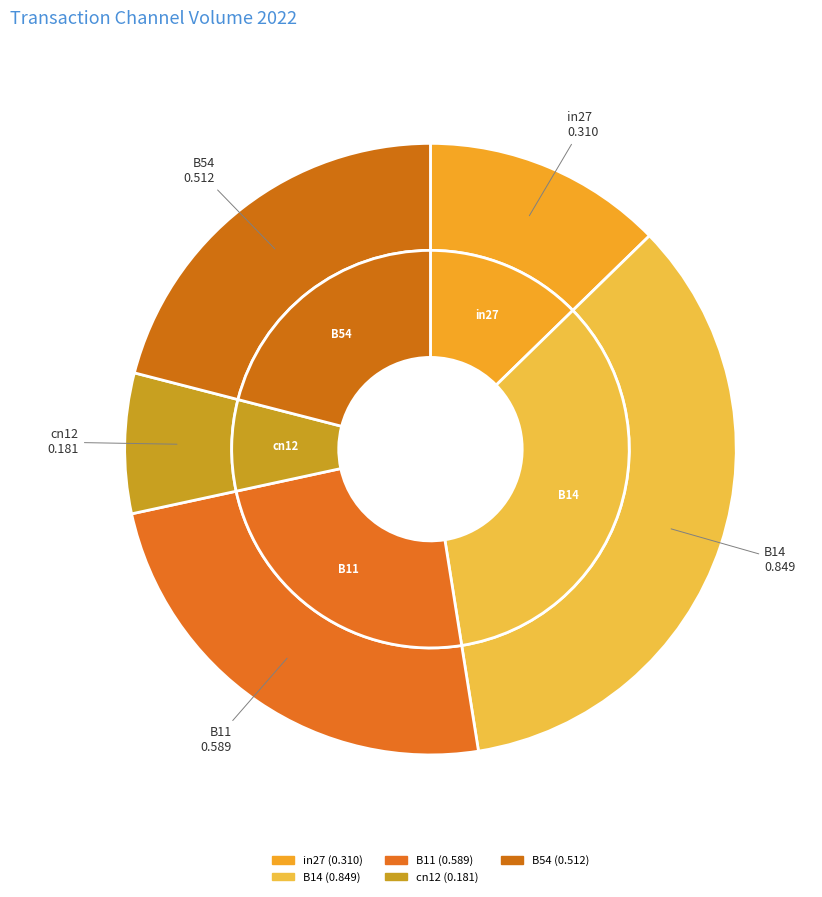

Which slice is the largest?

B14